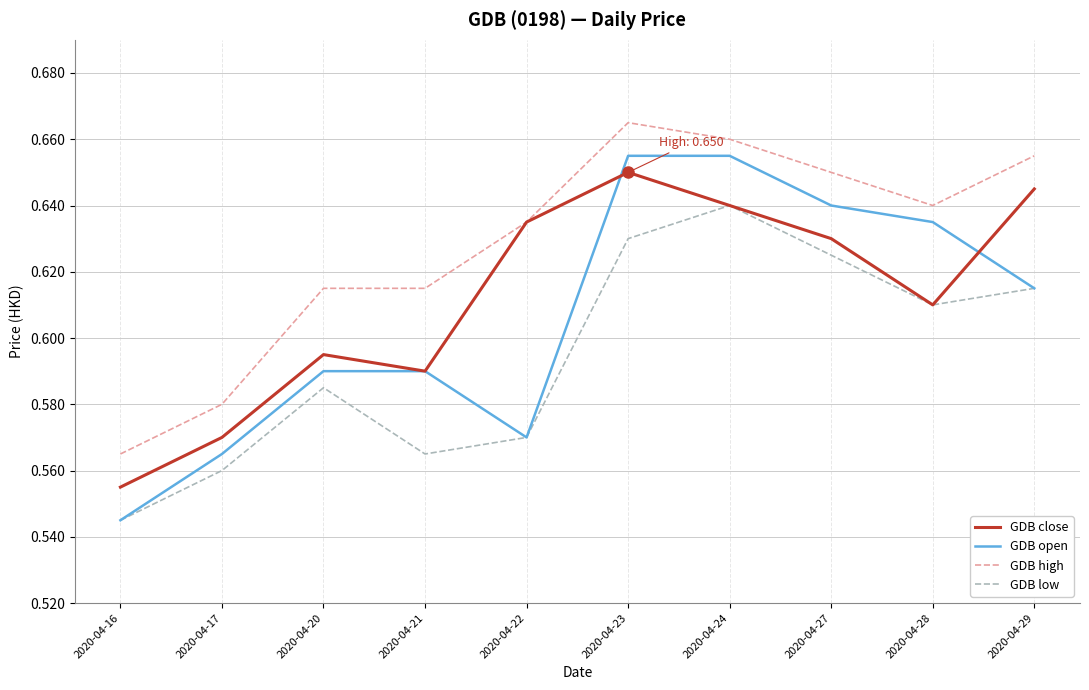

Is it true that GDB high equals 1.1 at 2020-04-20?

False